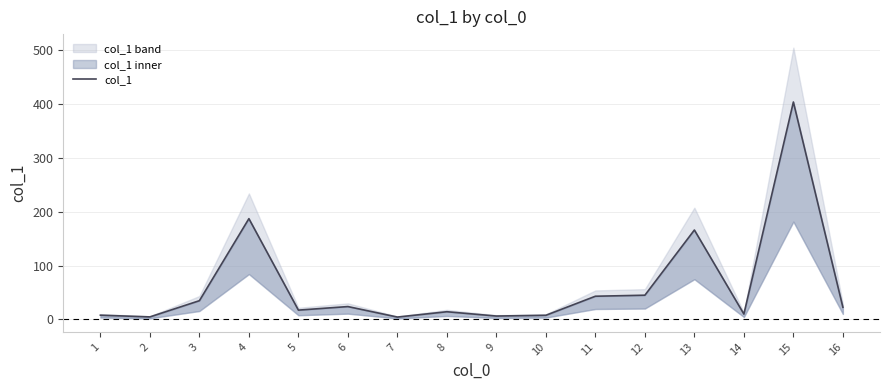

Does the chart display data point markers on the line(s)?

No